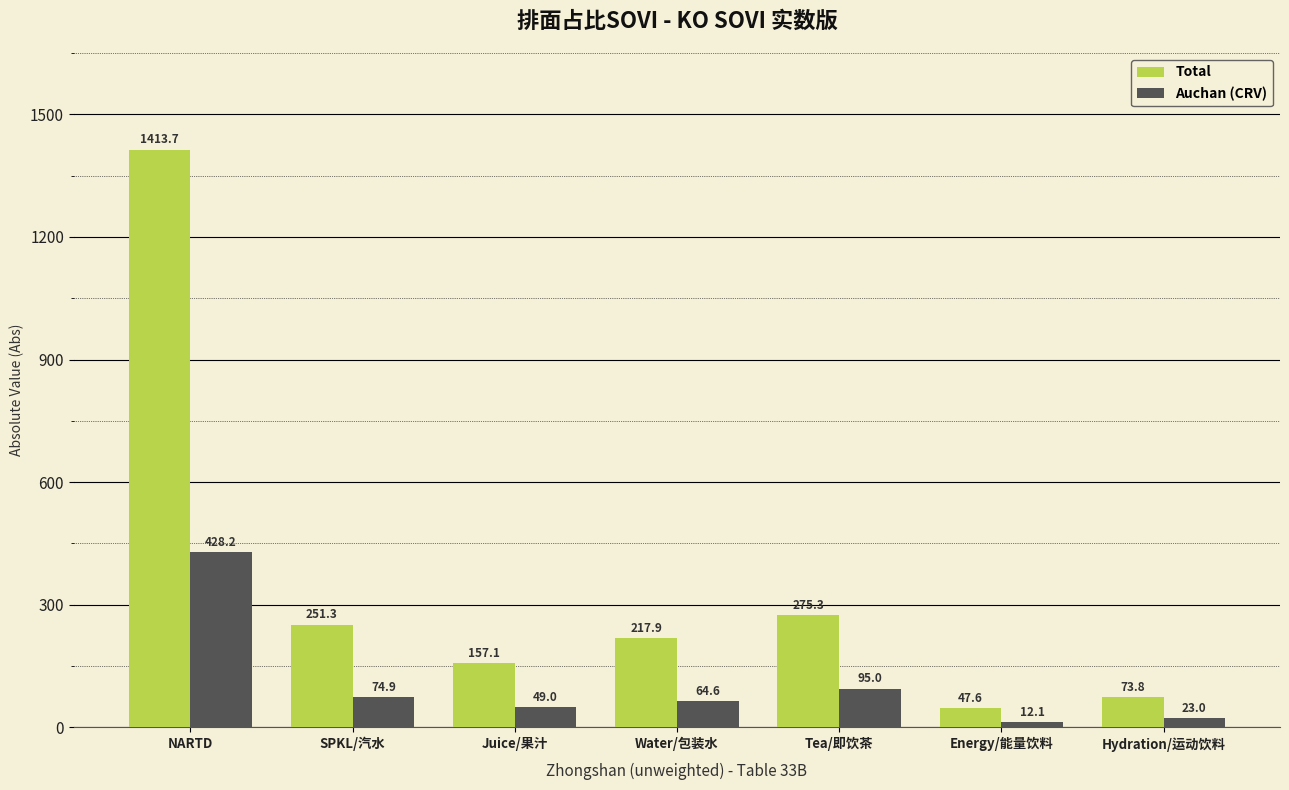

What is the greatest value displayed?

1413.7